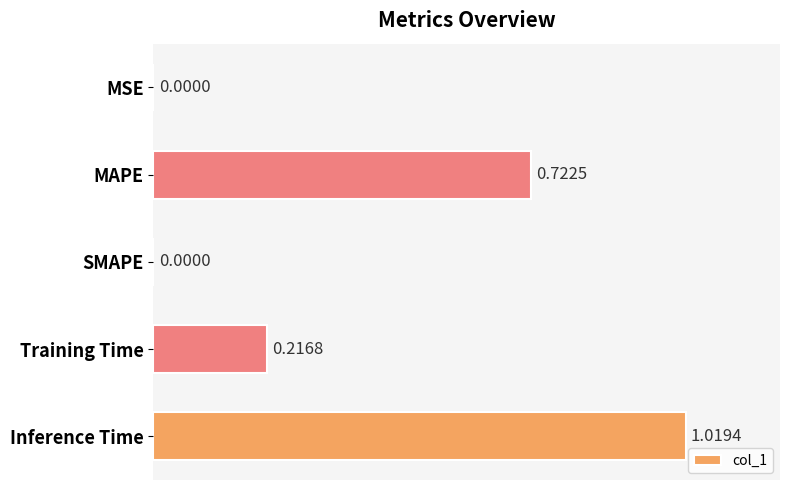

Are the bars horizontal?

Yes